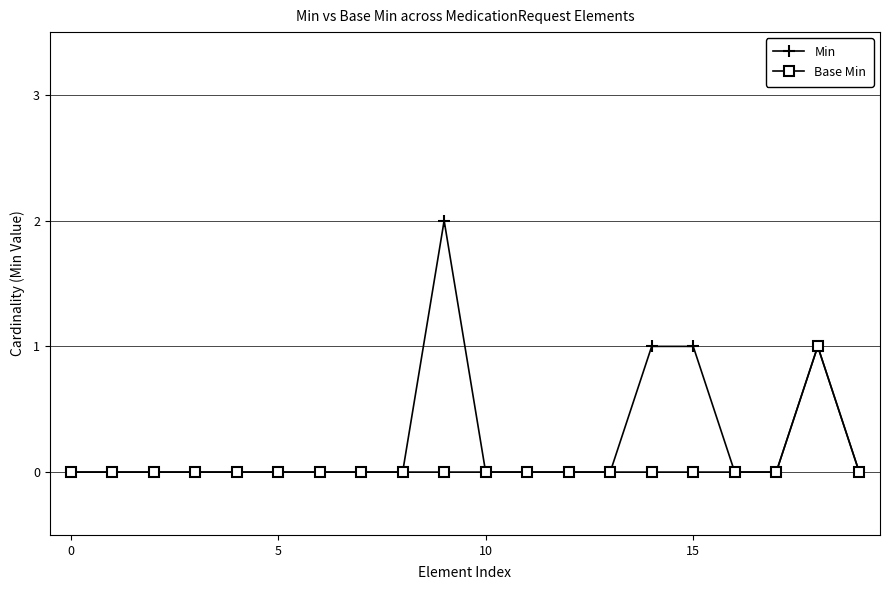

Rank the series by their average value, from highest to lowest.

Min, Base Min